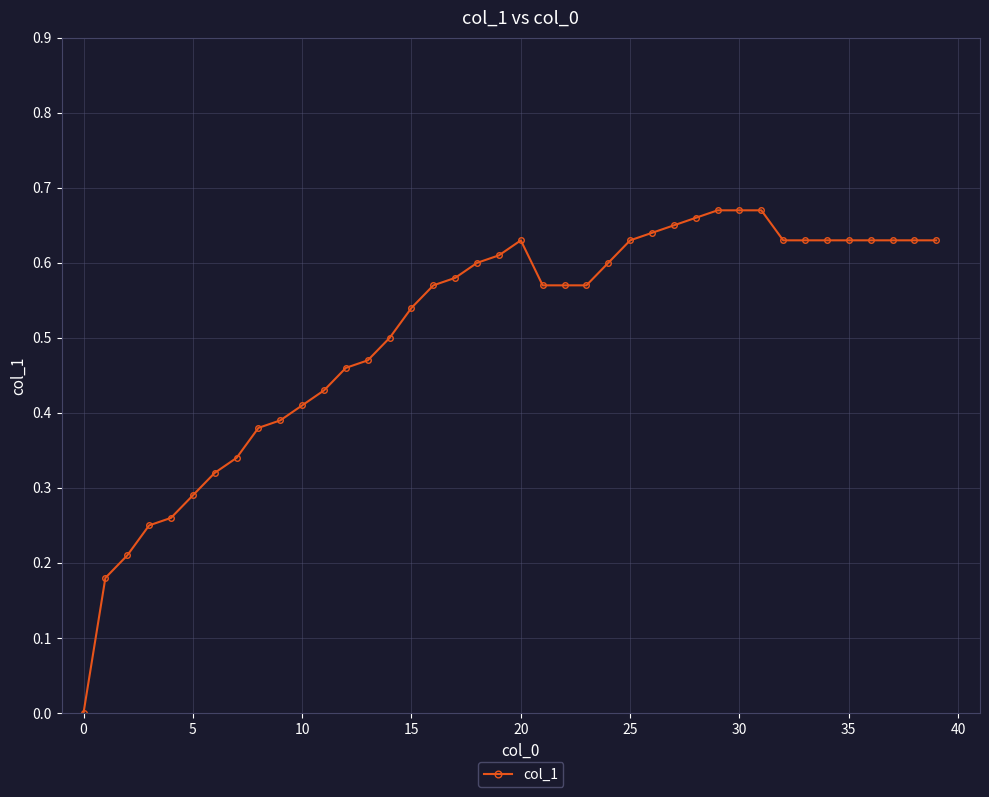

What is the sum of all values?

20.4